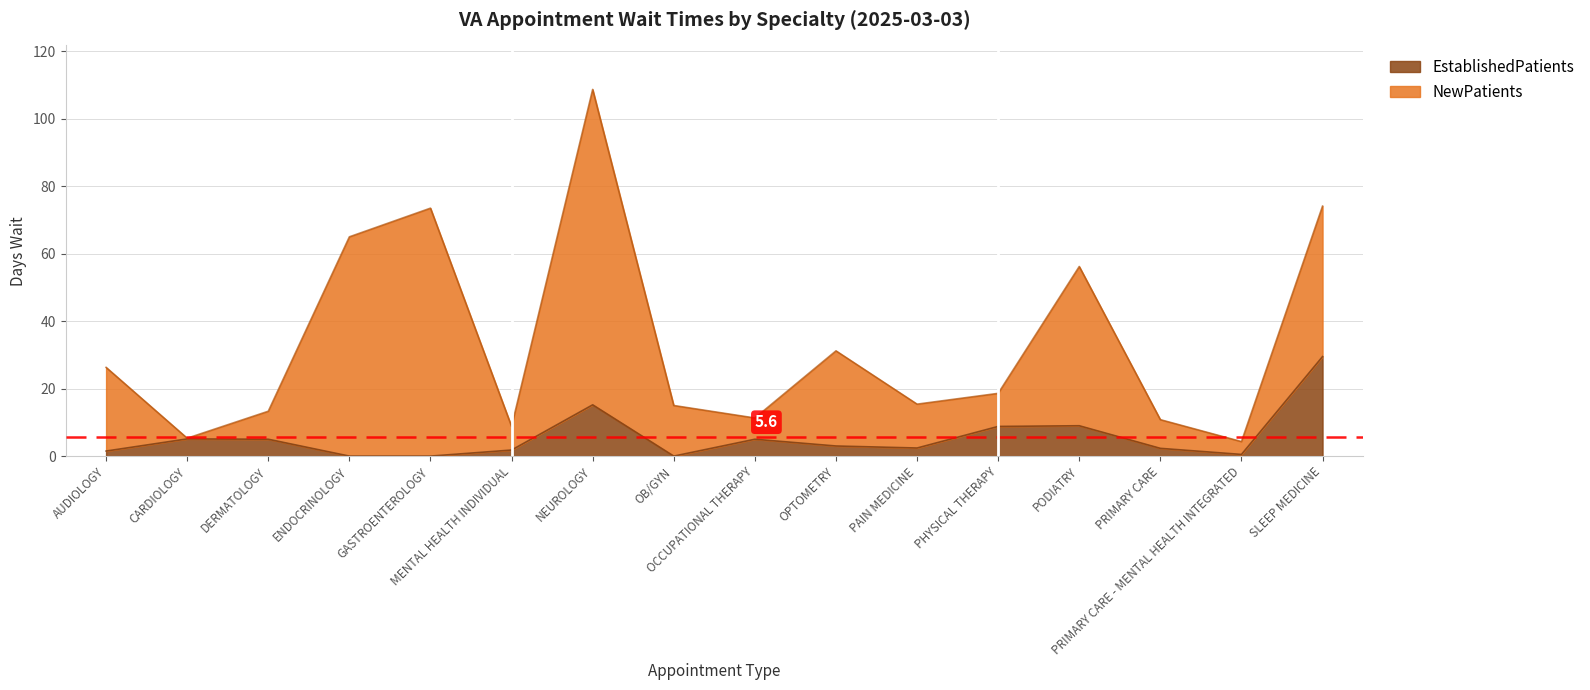

What is the maximum value for EstablishedPatients?

29.5